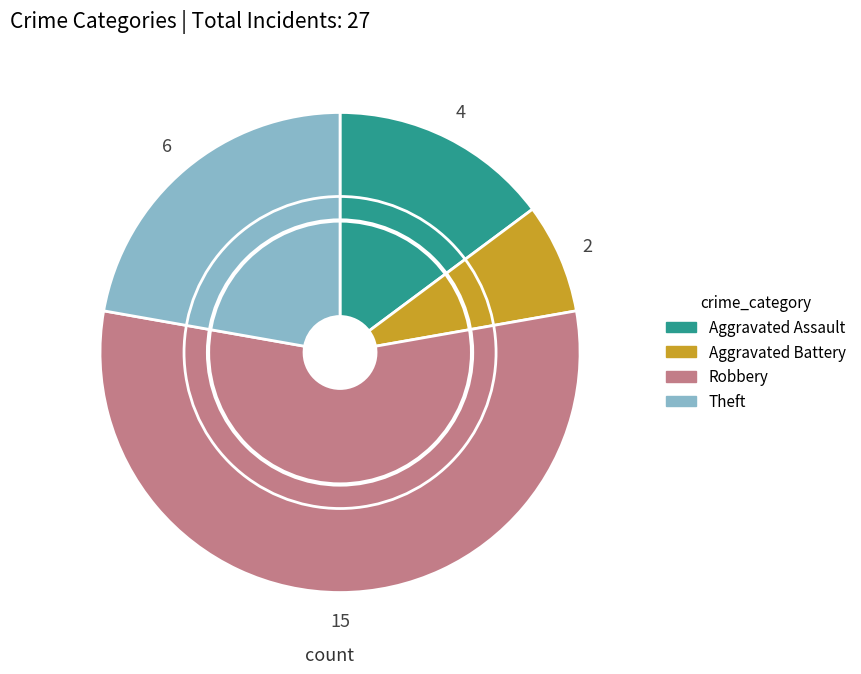

Which has a higher value, Aggravated Battery or Aggravated Assault?

Aggravated Assault